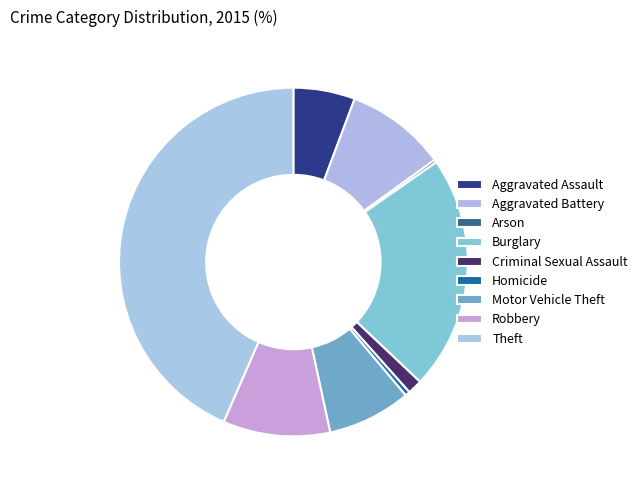

True or false: Motor Vehicle Theft accounts for 8% of the total.

True